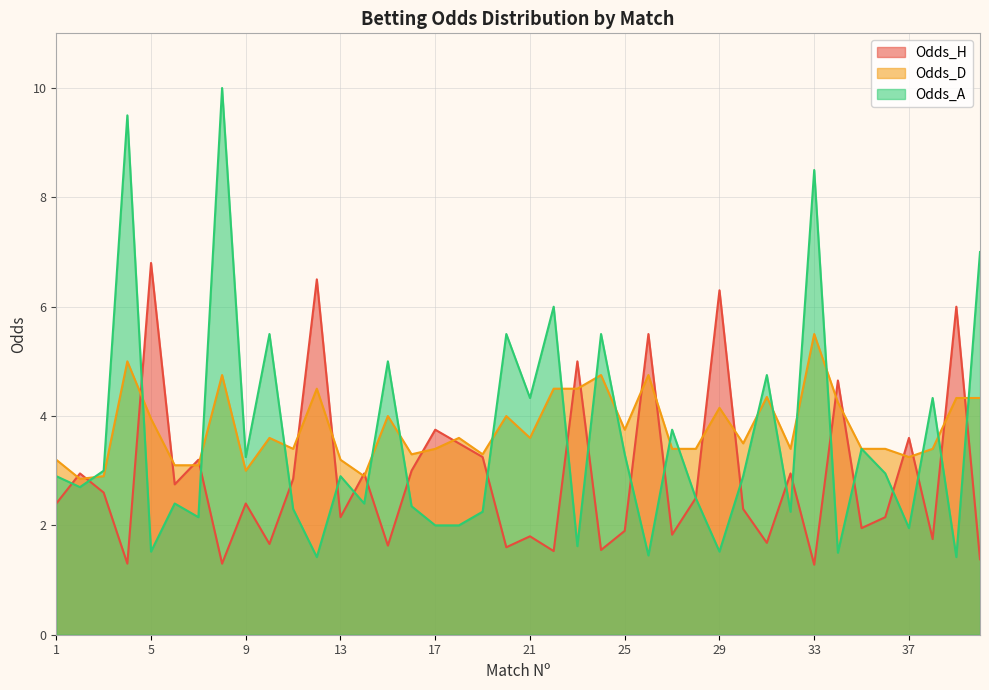

Which series ends up on top after the final intersection of Odds_H and Odds_A?

Odds_A